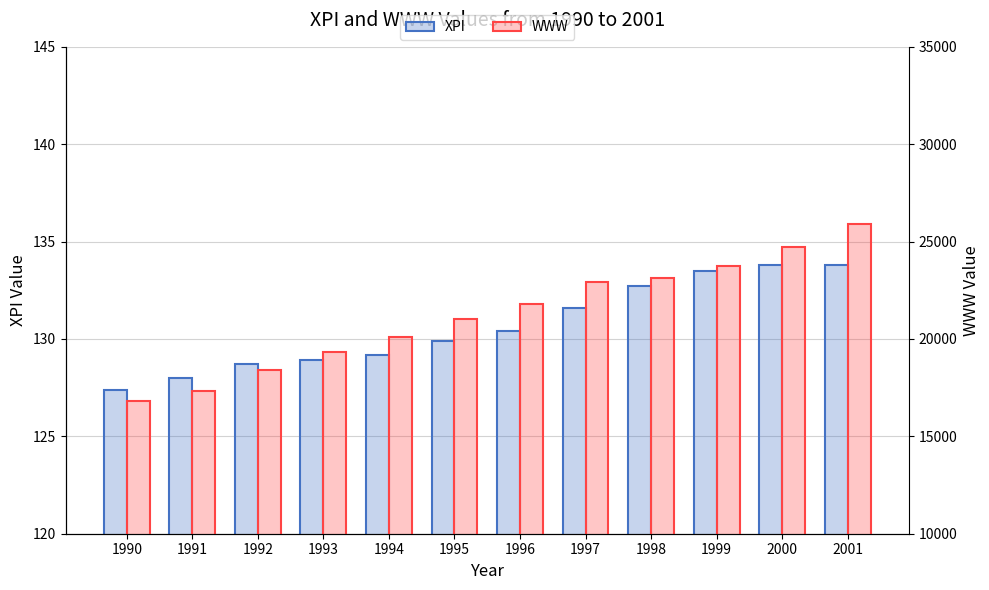

How many groups of bars are there?

12